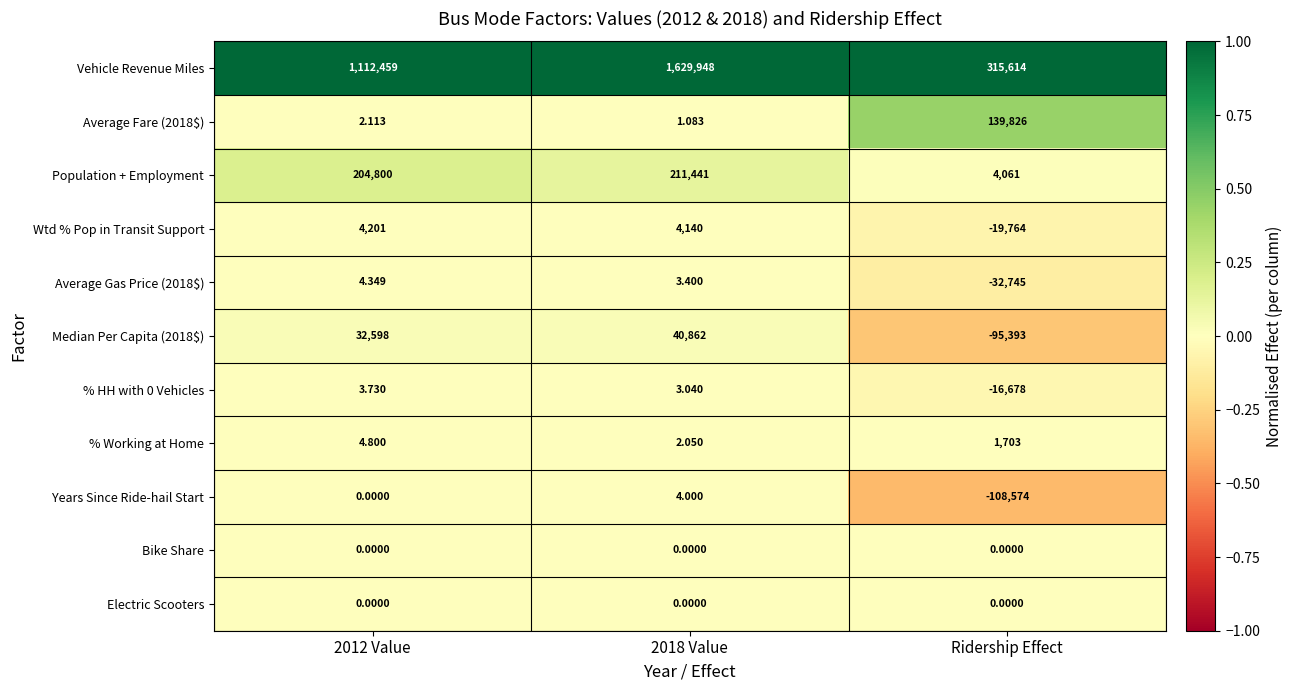

Which series has the widest spread of values?

Vehicle Revenue Miles